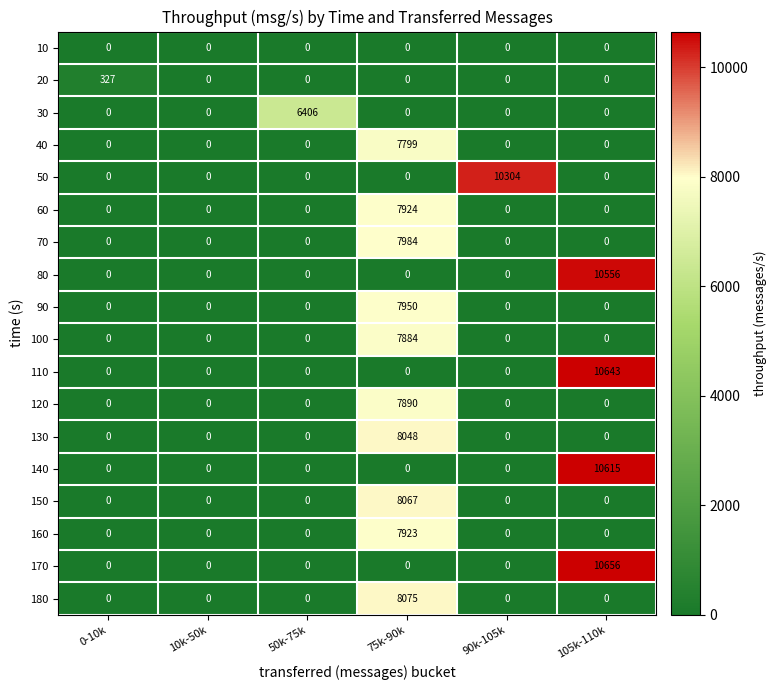

What is the difference between the highest and lowest values at 50k-75k?

6406